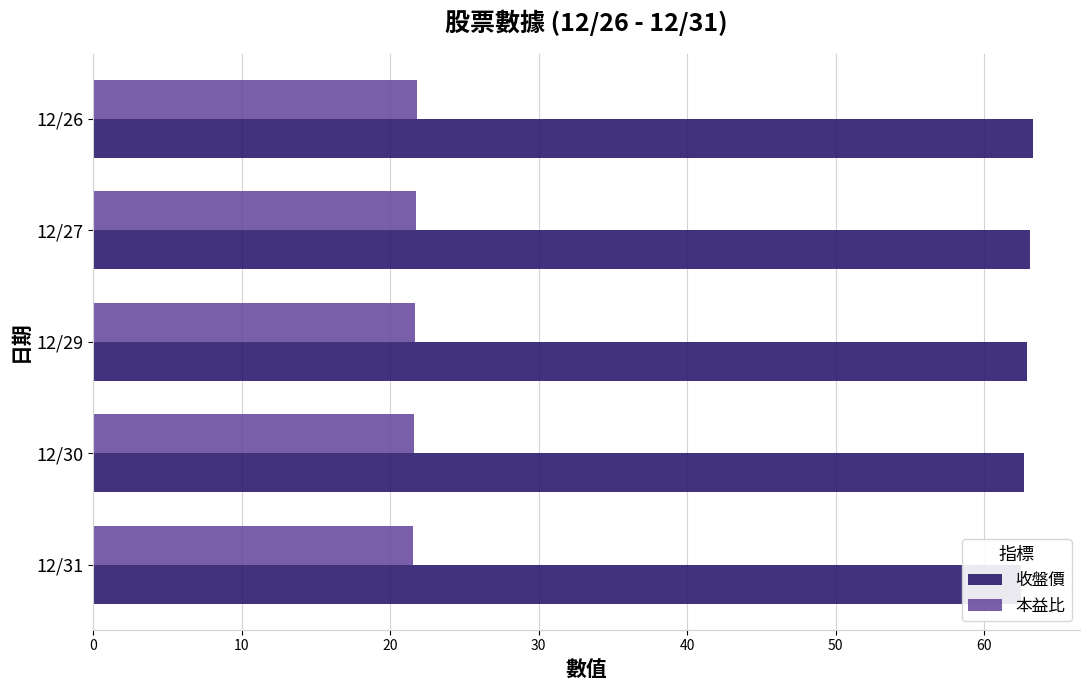

Which series changed the most between 12/31 and 12/26?

收盤價